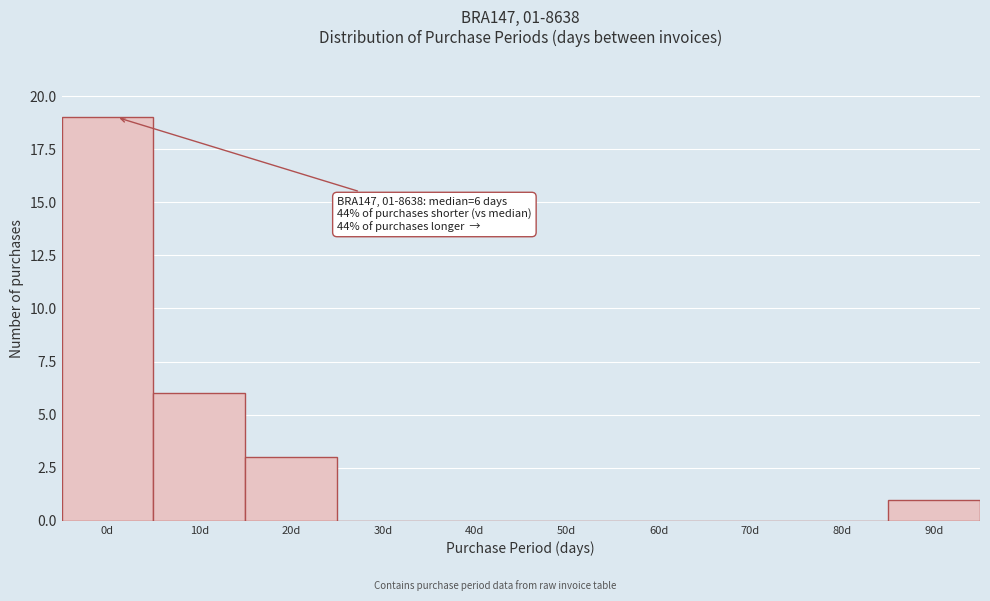

Reading right to left, transcribe all the data shown in this chart.

90d=1	80d=0	70d=0	60d=0	50d=0	40d=0	30d=0	20d=3	10d=6	0d=19